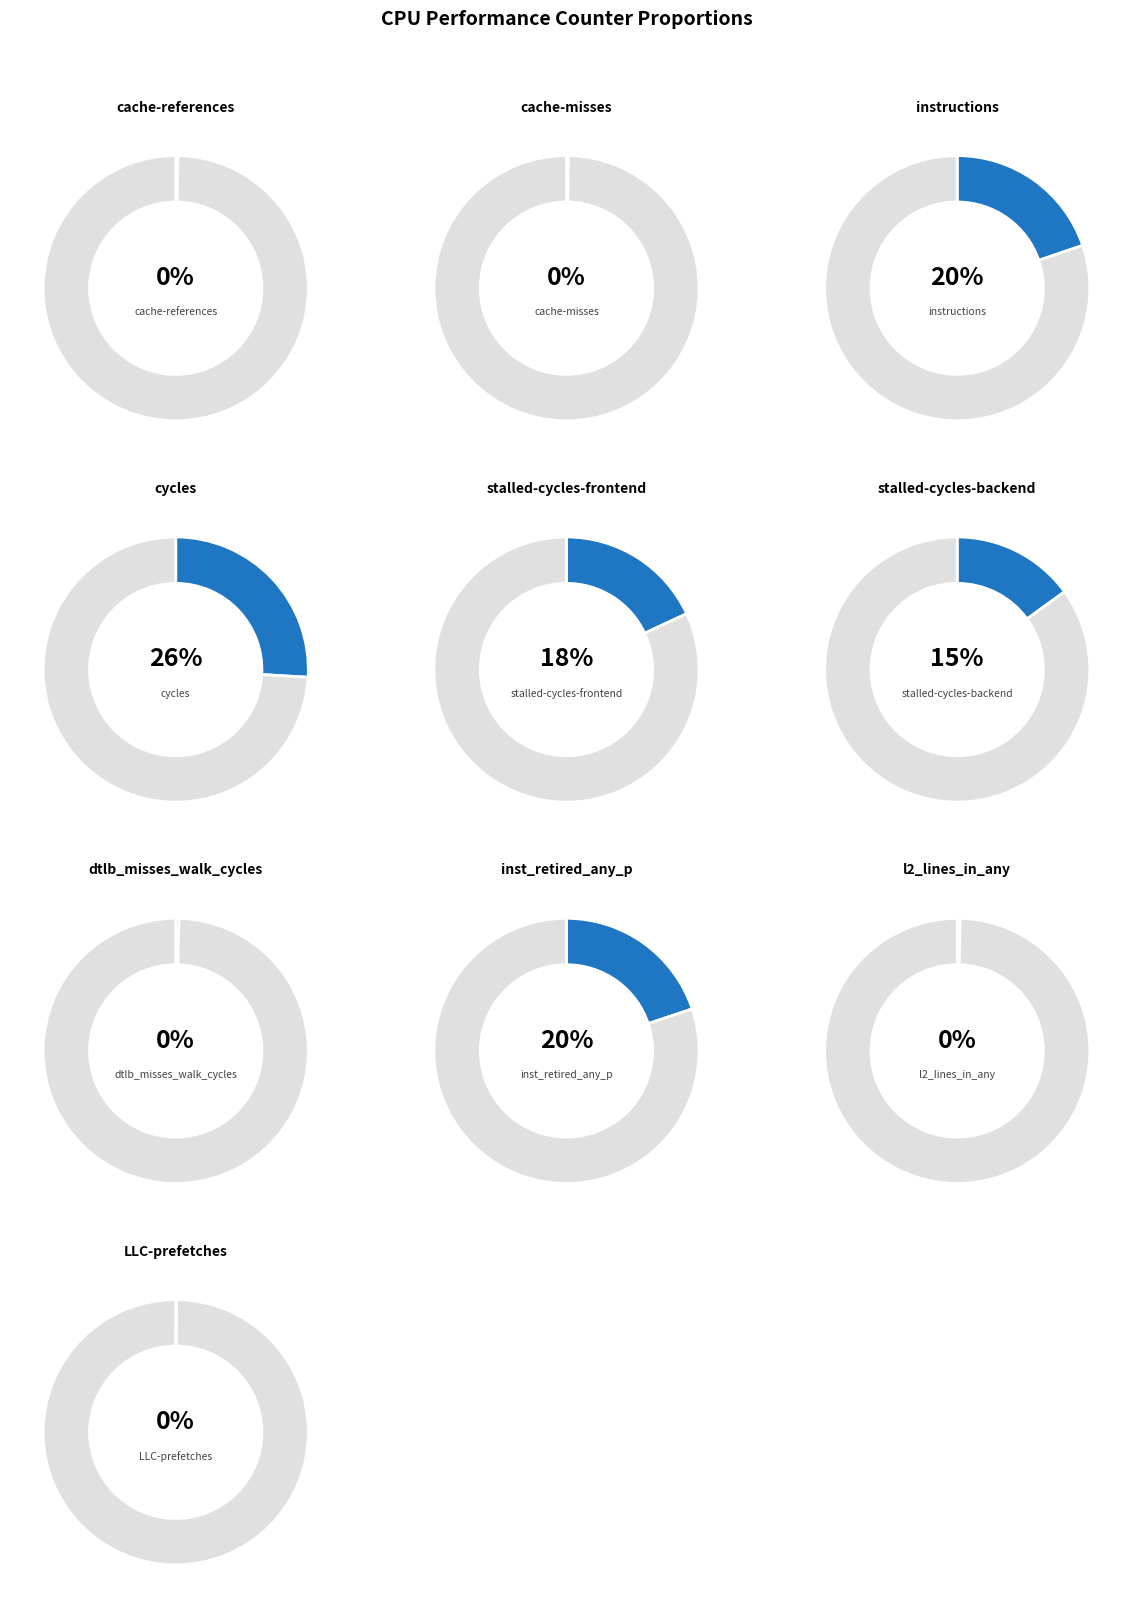

How many segments does this pie chart have?

10